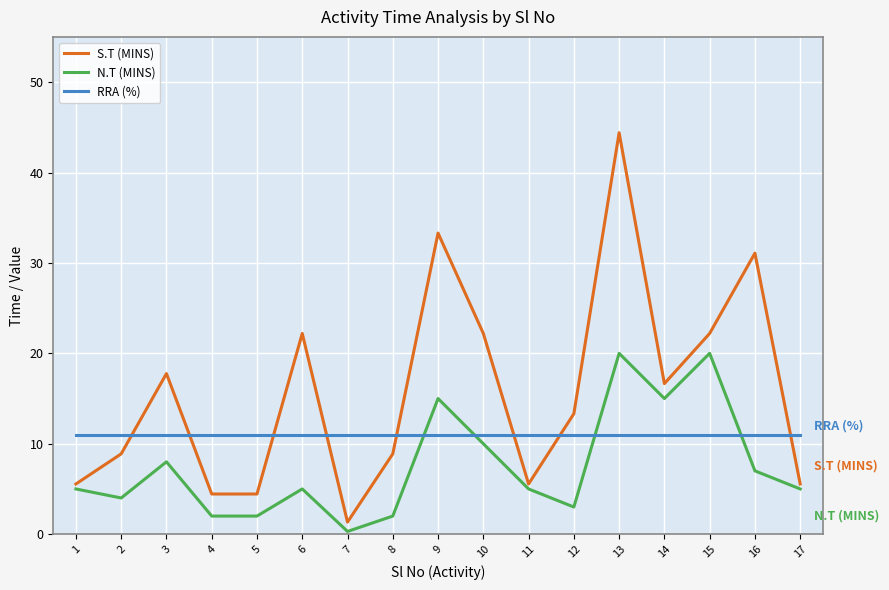

Between which two adjacent categories do RRA (%) and N.T (MINS) first intersect?

8 and 9